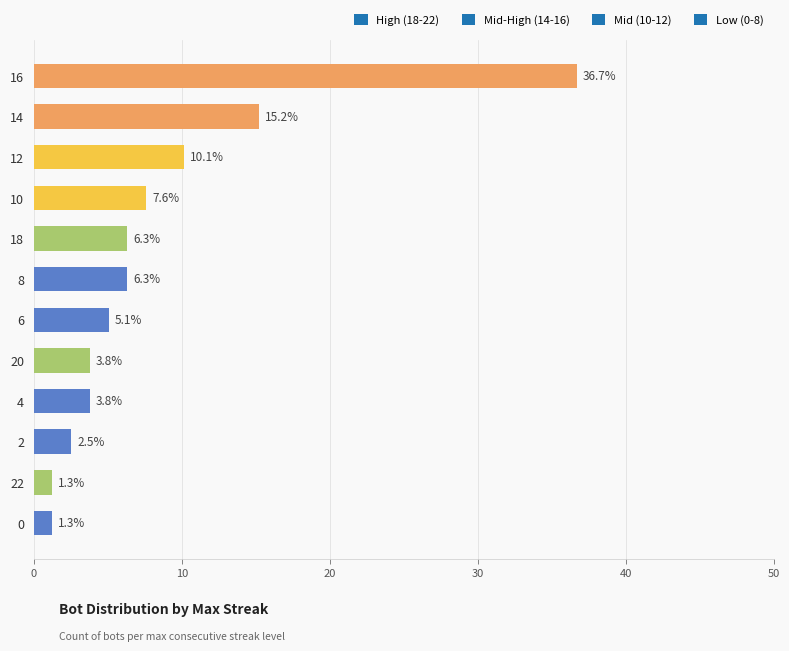

How many categories are shown in the chart?

12